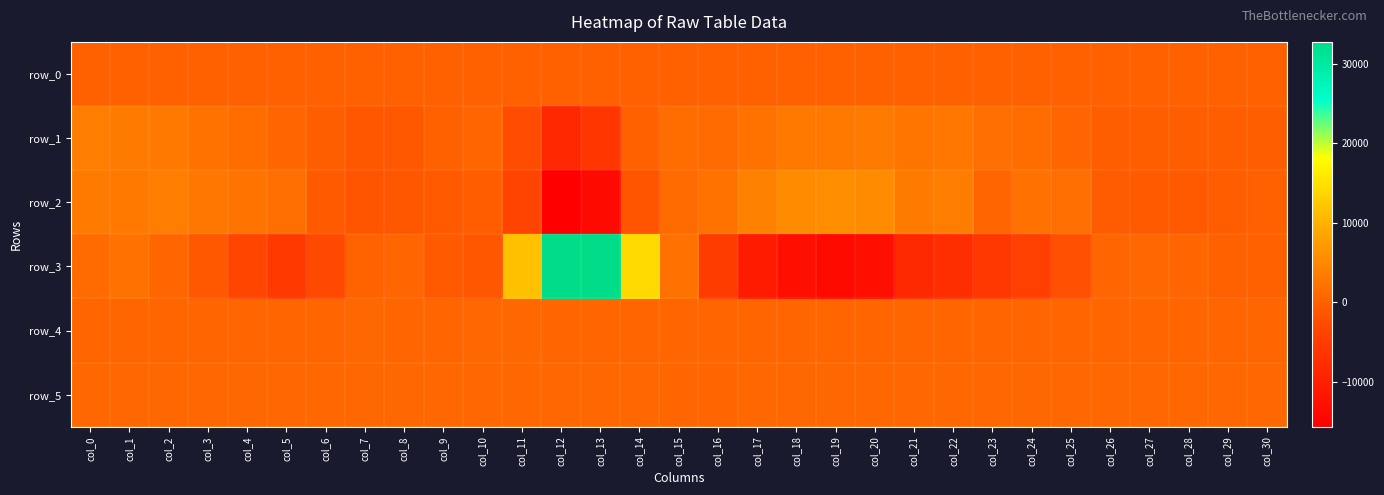

What is the minimum value for row_5?

775.0